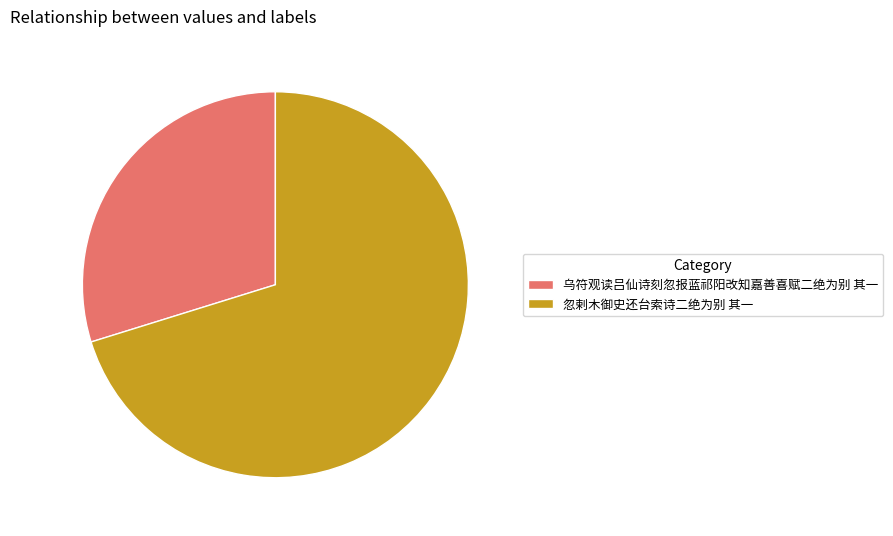

Which has a higher value, 乌符观读吕仙诗刻忽报蓝祁阳改知嘉善喜赋二绝为别 其一 or 忽剌木御史还台索诗二绝为别 其一?

忽剌木御史还台索诗二绝为别 其一